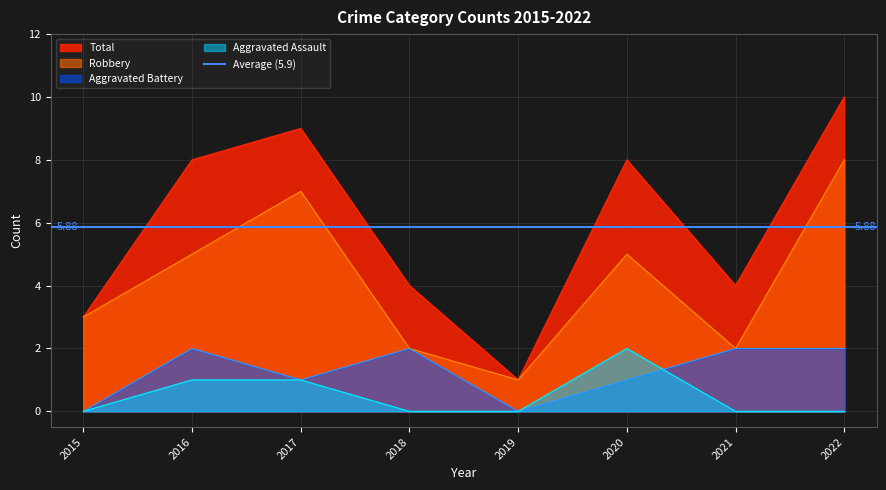

At which category is the sum across all series the highest?

2022